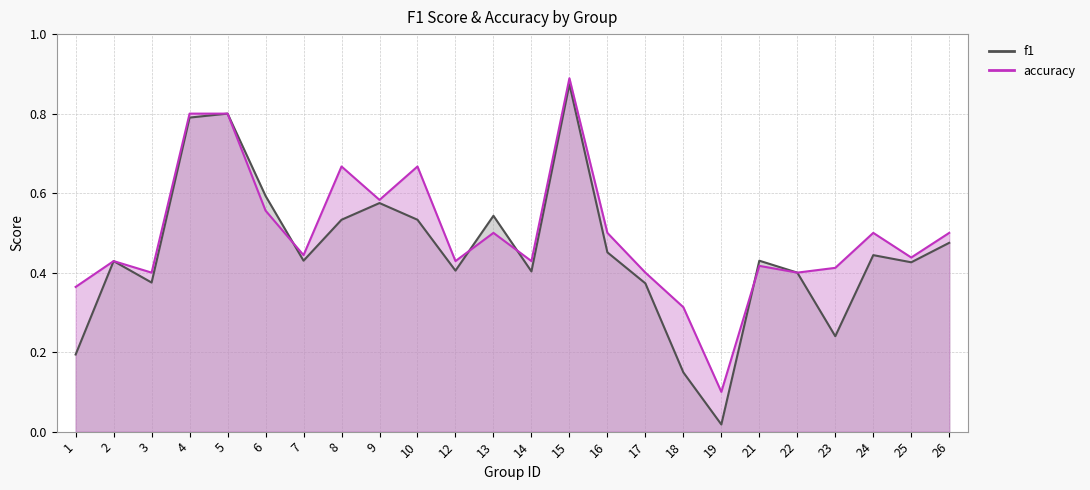

Rank the categories by f1 value from highest to lowest.

15, 5, 4, 6, 9, 13, 8, 10, 26, 16, 24, 7, 21, 2, 25, 12, 14, 22, 3, 17, 23, 1, 18, 19